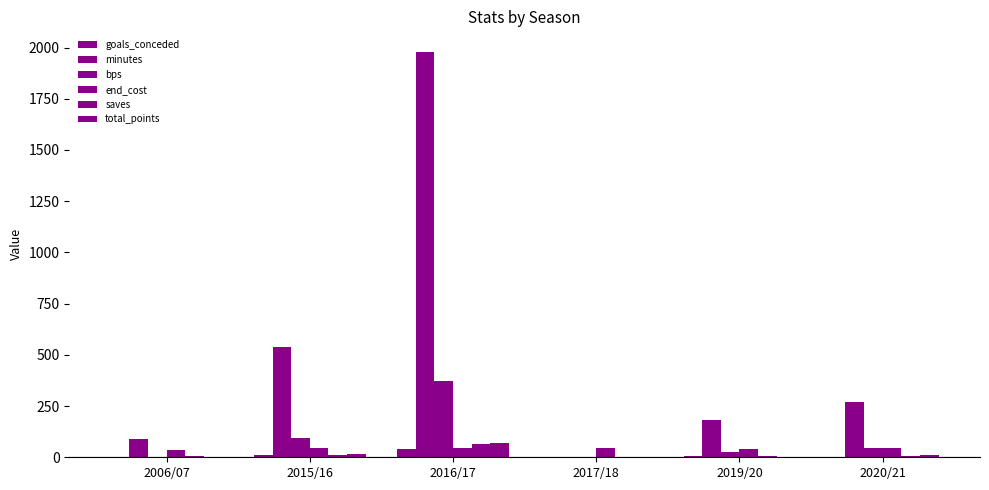

Reading right to left, what are all the values shown in this chart?

goals_conceded: 2020/21=3	2019/20=5	2017/18=0	2016/17=39	2015/16=12	2006/07=2
minutes: 2020/21=270	2019/20=180	2017/18=0	2016/17=1980	2015/16=540	2006/07=90
bps: 2020/21=46	2019/20=27	2017/18=0	2016/17=370	2015/16=96	2006/07=0
end_cost: 2020/21=43	2019/20=39	2017/18=45	2016/17=44	2015/16=44	2006/07=35
saves: 2020/21=6	2019/20=6	2017/18=0	2016/17=64	2015/16=12	2006/07=4
total_points: 2020/21=10	2019/20=3	2017/18=0	2016/17=69	2015/16=18	2006/07=3